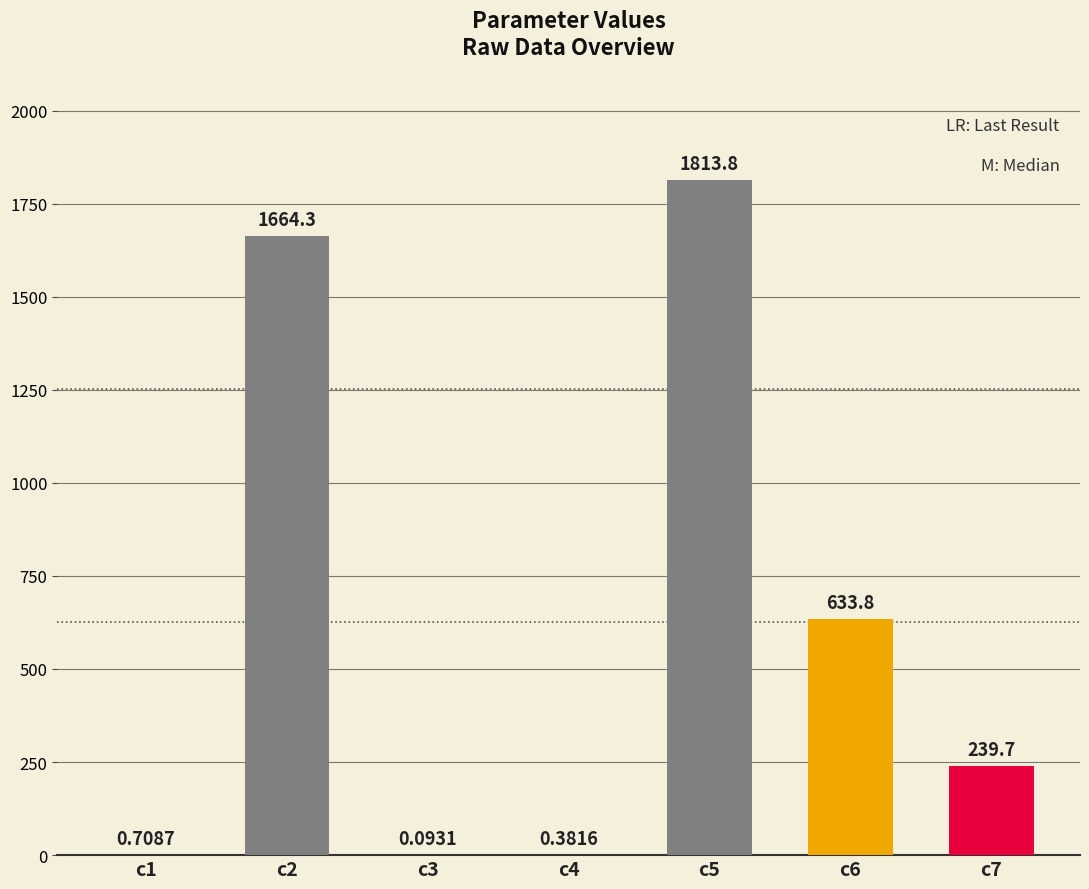

True or false: the data shows 2895.5 at c2.

False